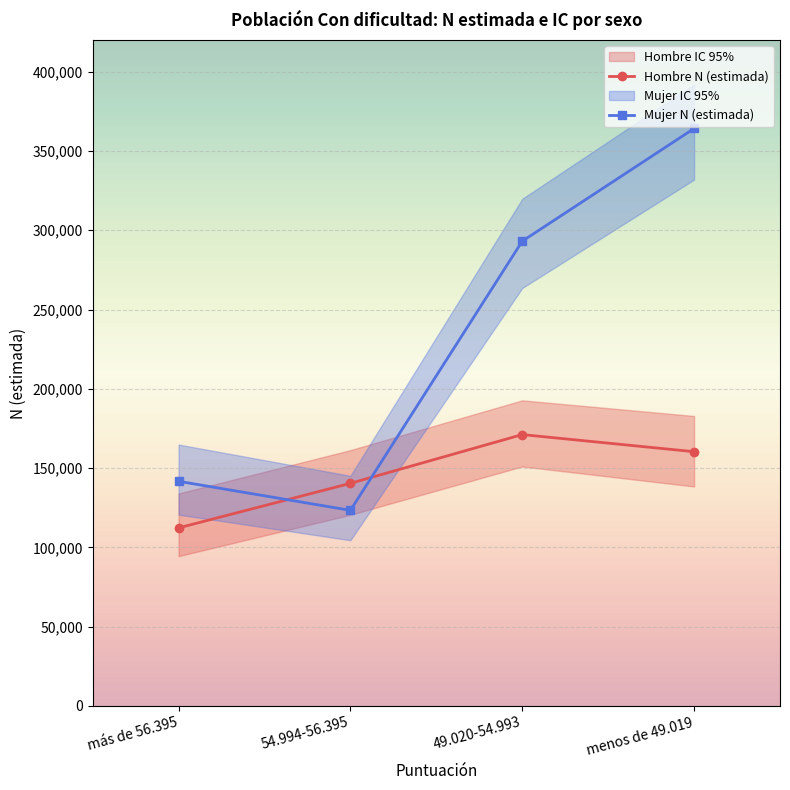

What is the sum of the Hombre N (estimada) values at 54.994-56.395 and menos de 49.019?

300733